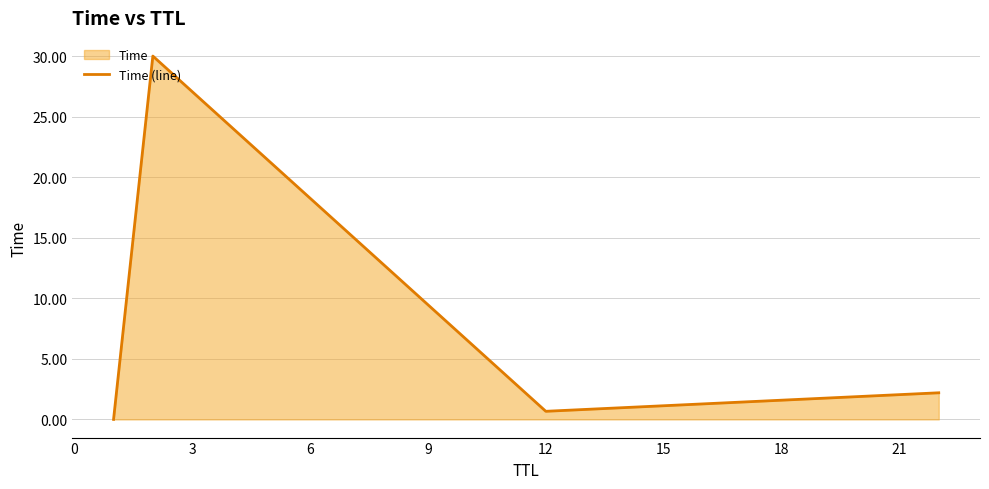

What is the sum of the values at 0 and 3?

30.7